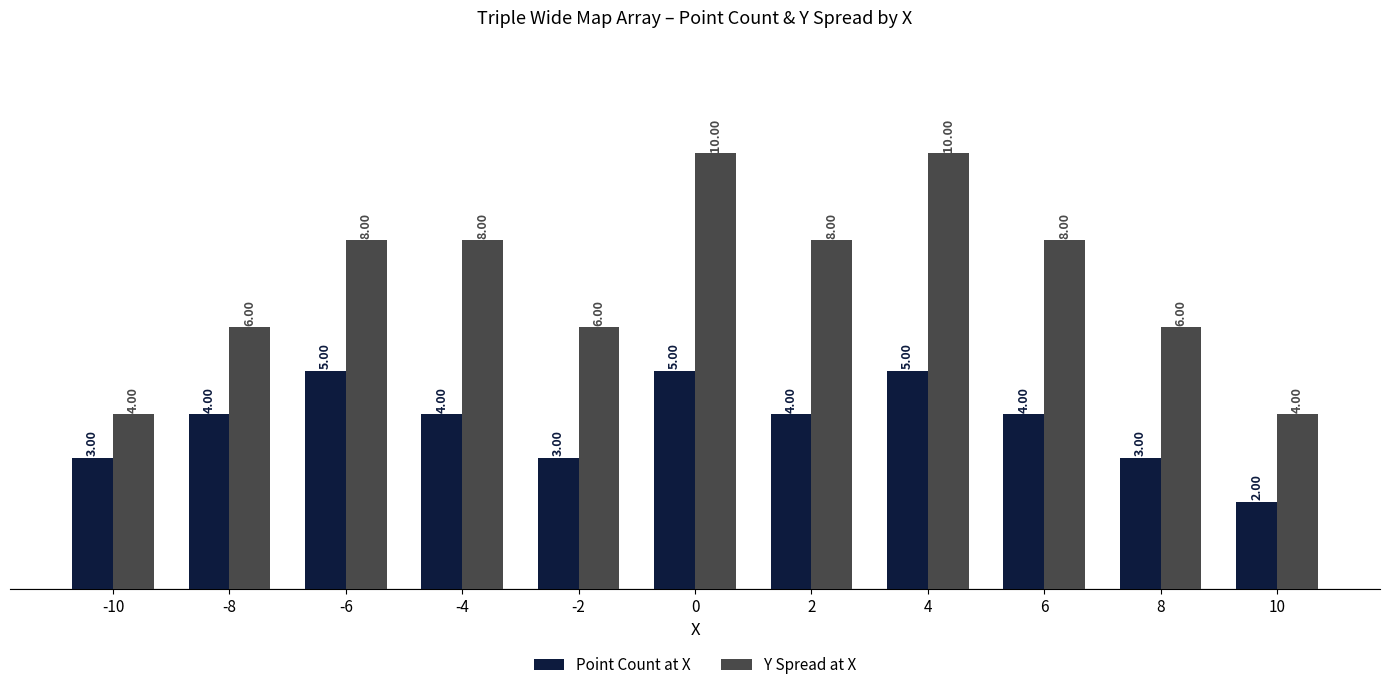

Which label corresponds to the smallest value in the chart?

10